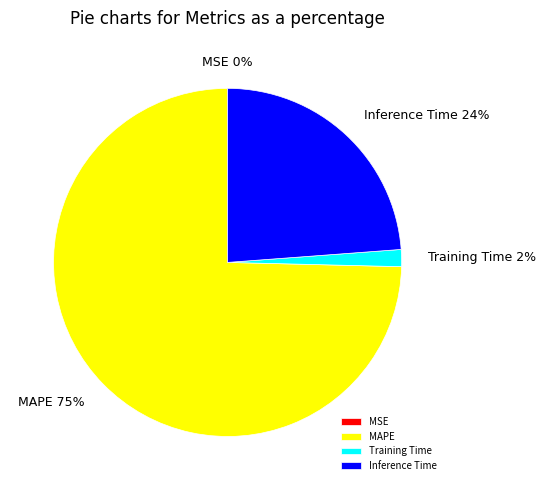

To the nearest percent, what percentage of the pie is Inference Time?

24%